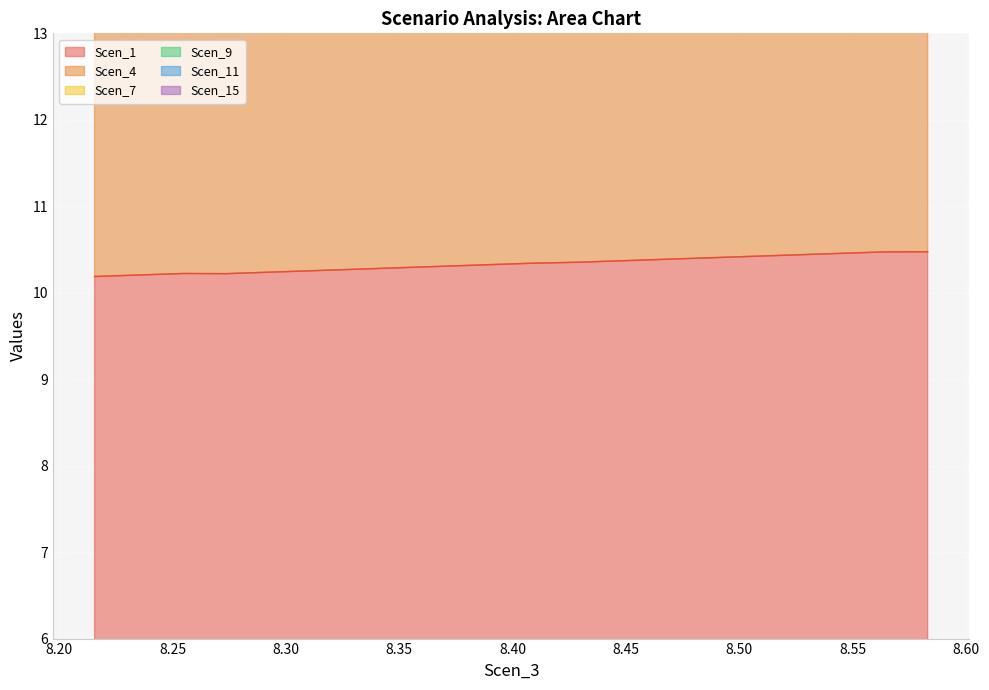

What is the maximum value for Scen_1?

10.5